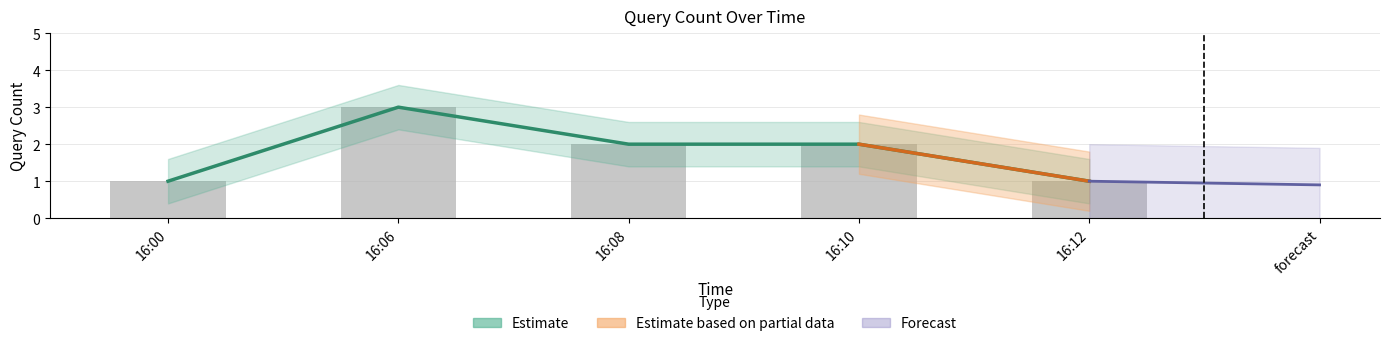

What is the sum of the values at 16:10 and 16:12?

3